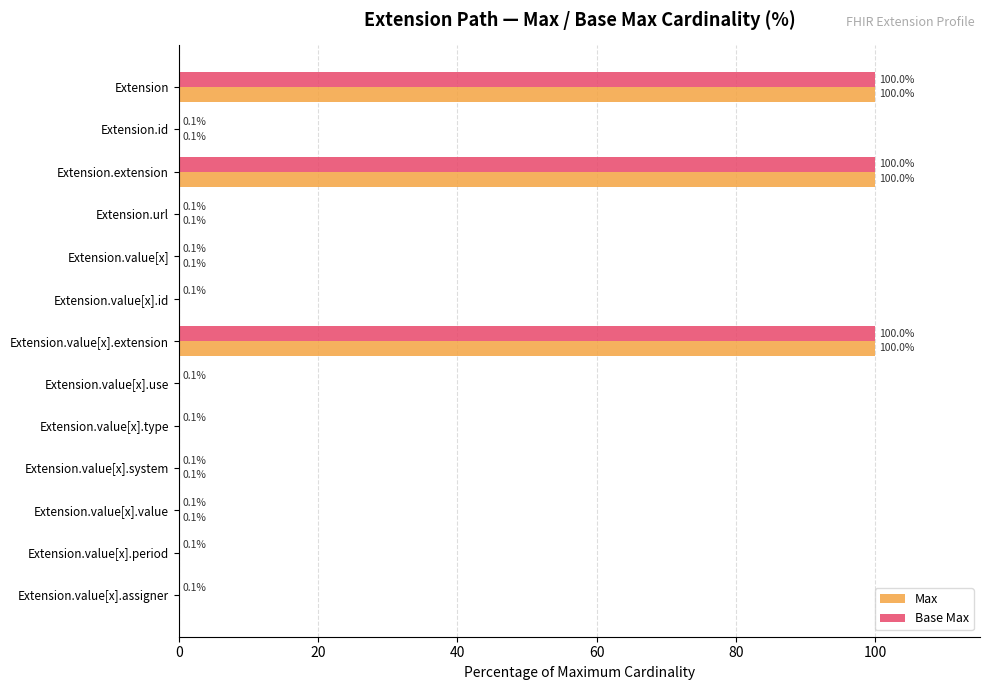

Is it true that Max equals 63.9 at Extension.value[x].use?

False